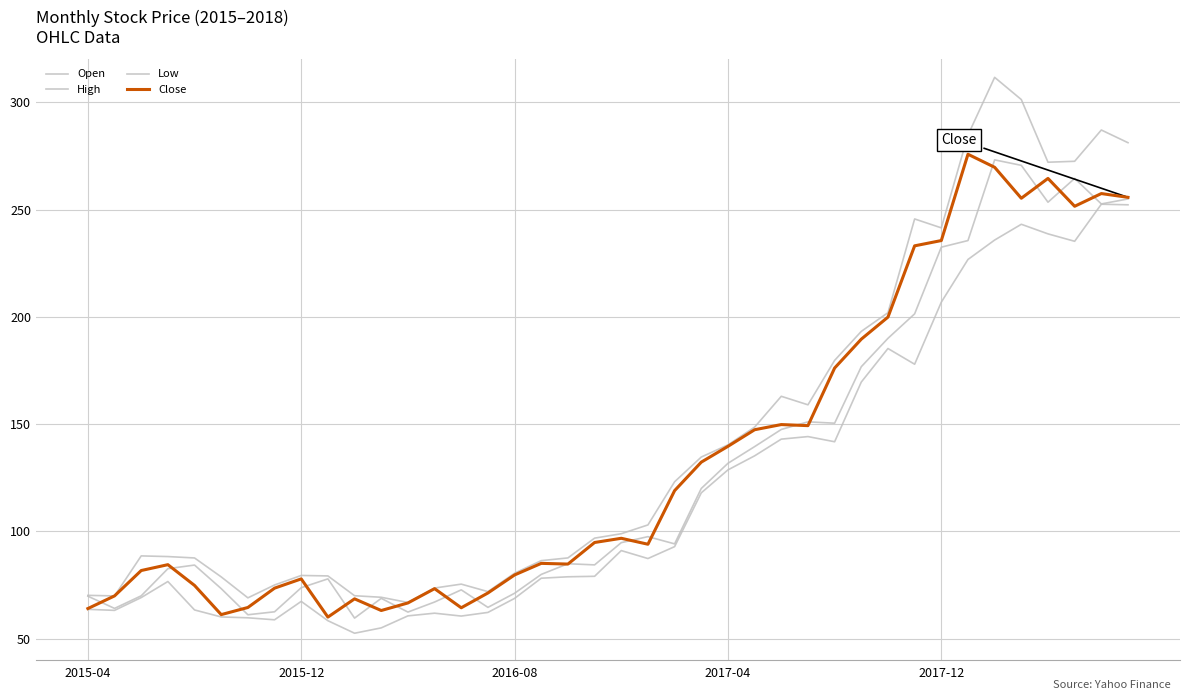

Where is Low nearest to the value 152?

27